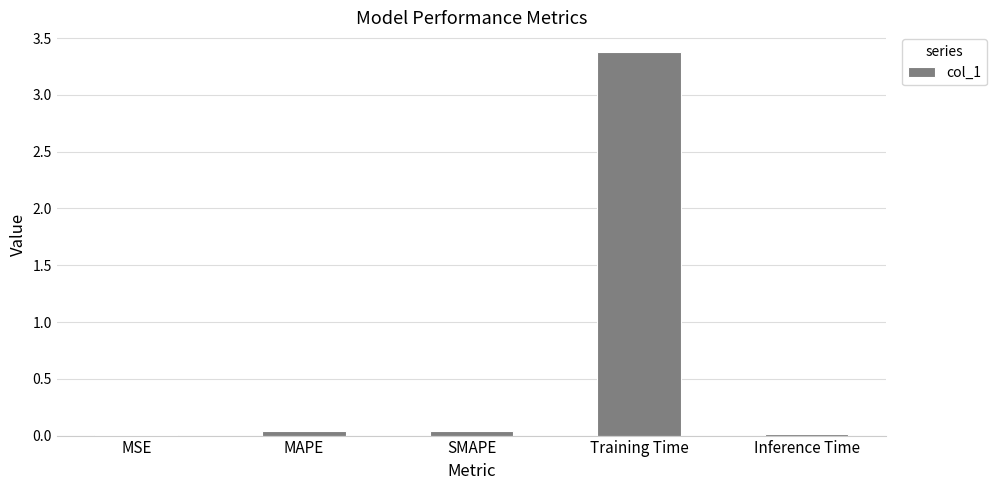

What is the sum of all values?

3.5